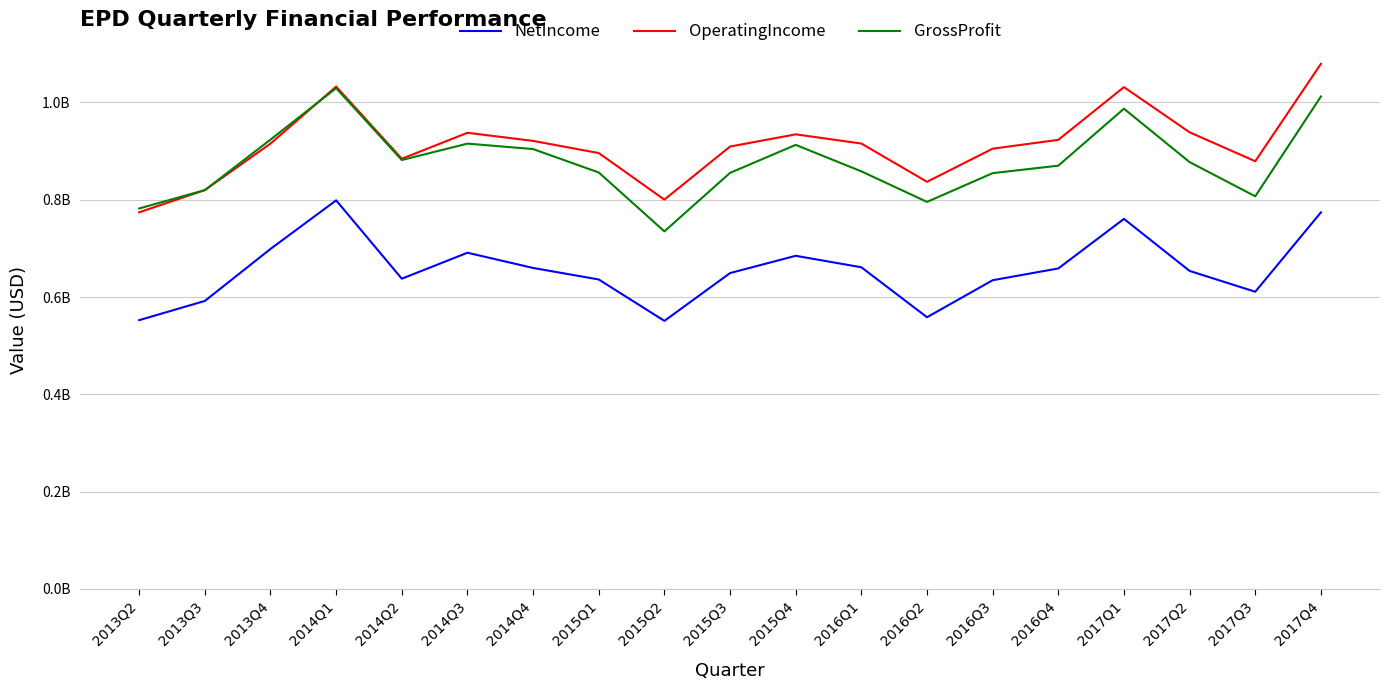

The value of OperatingIncome at 2013Q4 is 915500000. True or false?

True